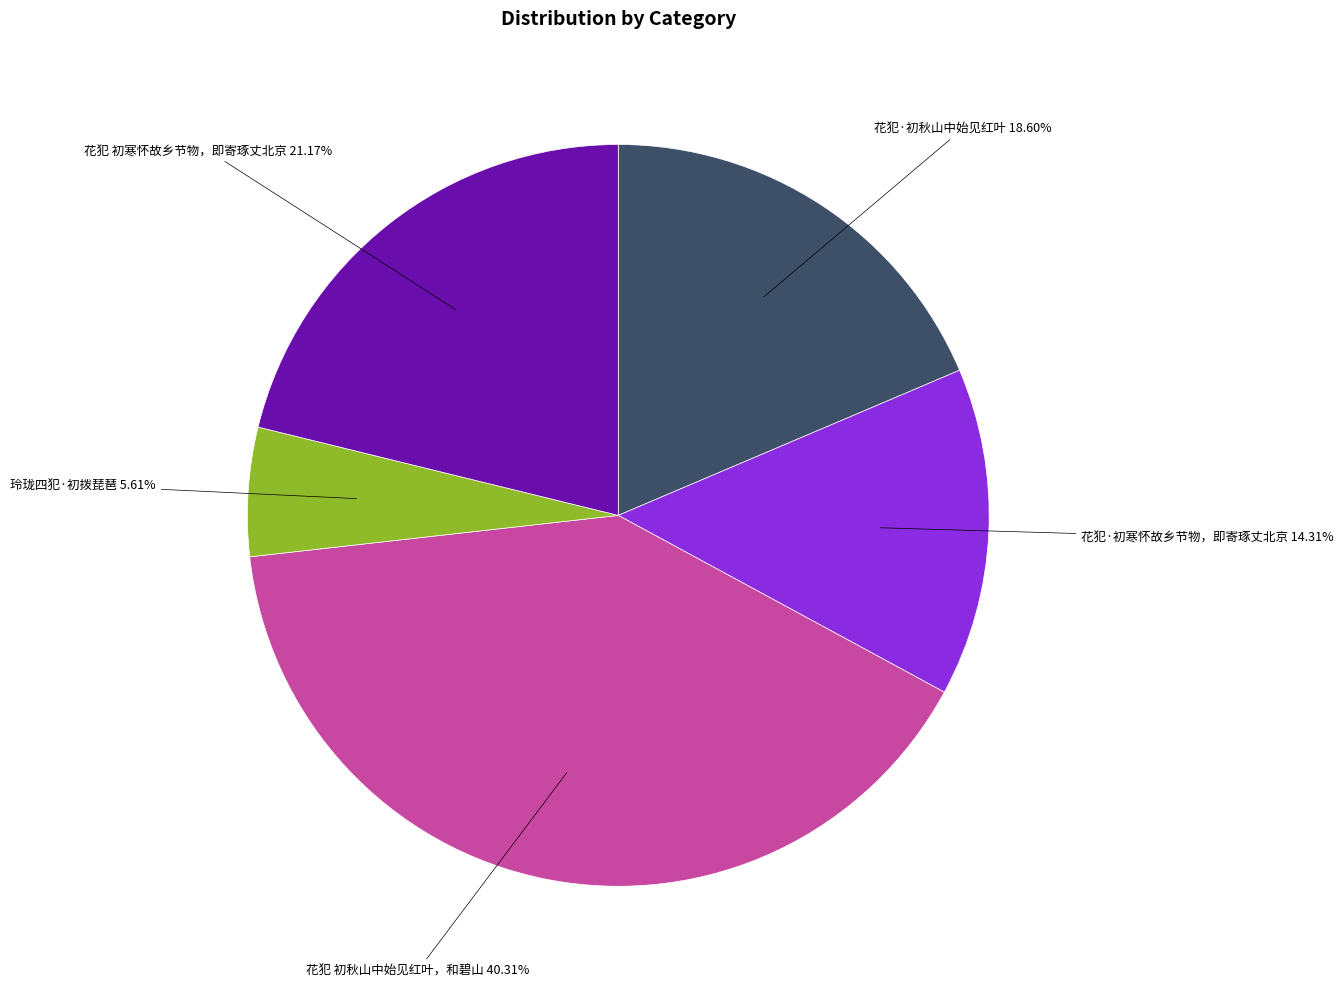

Do 玲珑四犯·初拨琵琶 and 花犯 初寒怀故乡节物，即寄琢丈北京 together represent more than half of the pie?

No